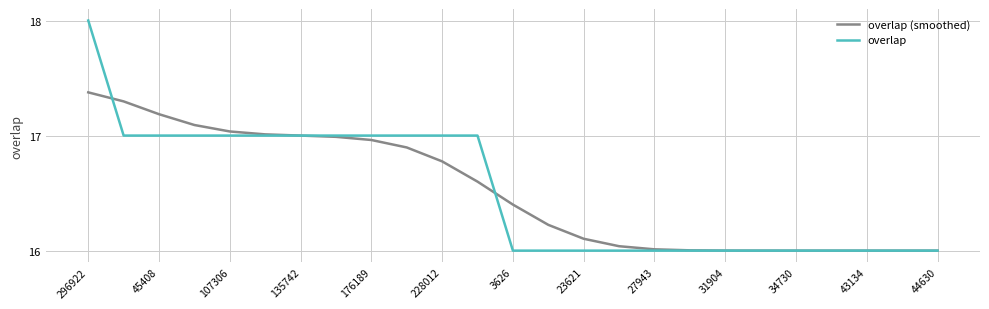

Which series has the widest spread of values?

overlap